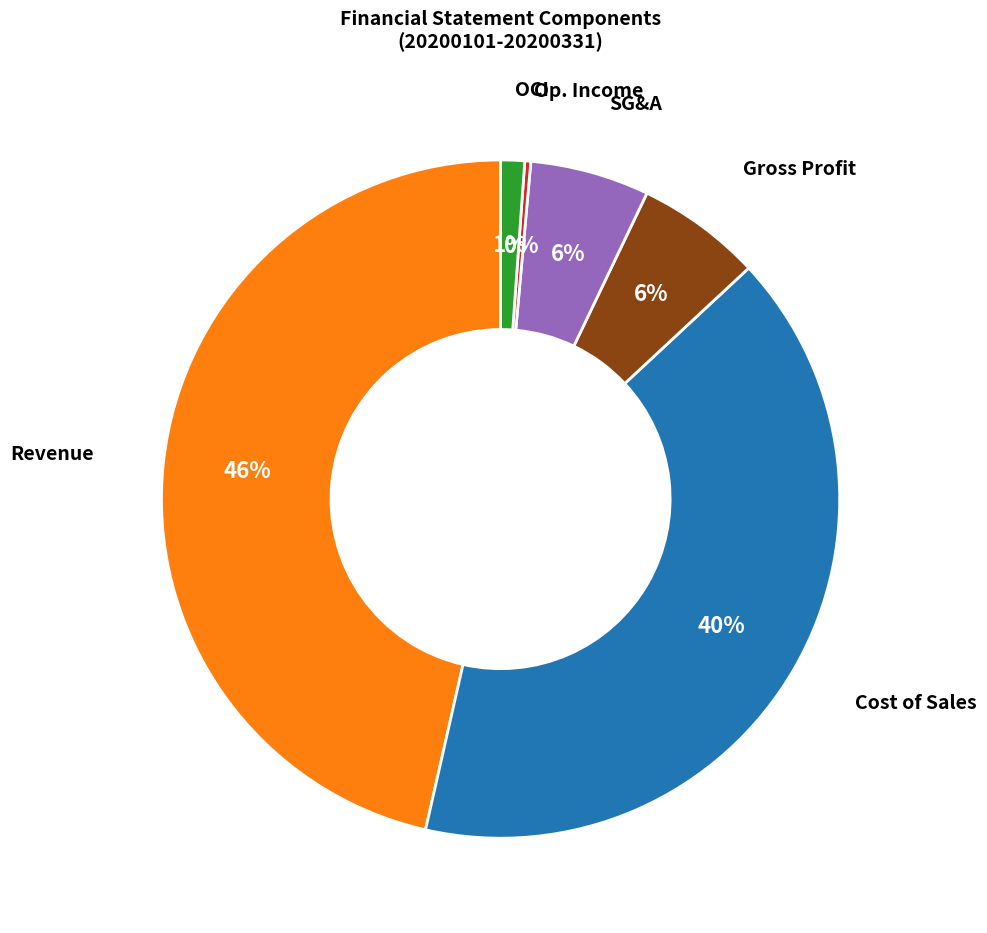

To the nearest percent, what is the difference between the largest and smallest slice percentages?

46%